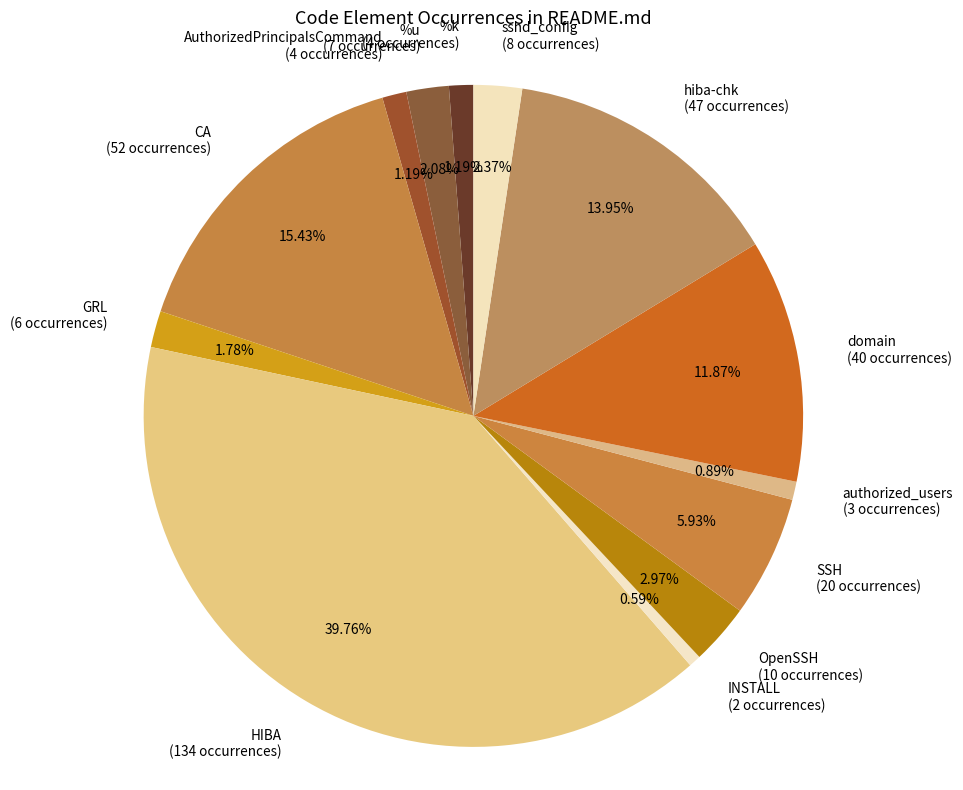

Count the number of slices in the pie.

13